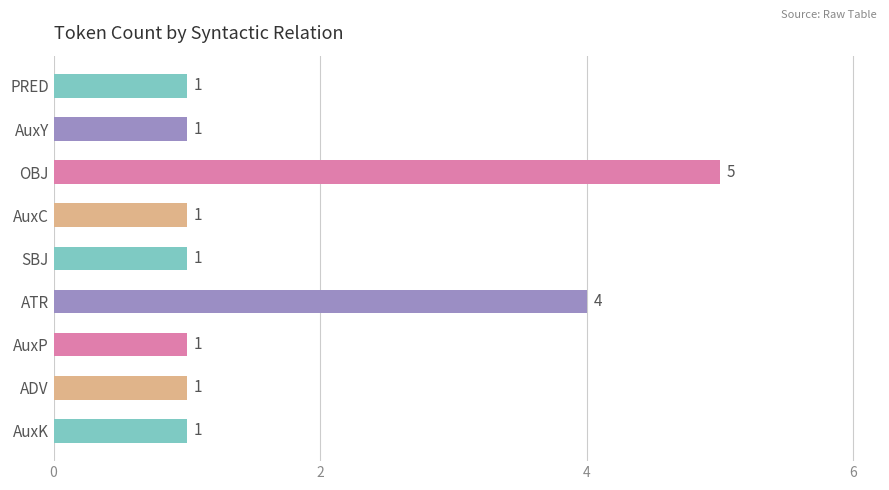

Which has a higher value, OBJ or AuxK?

OBJ